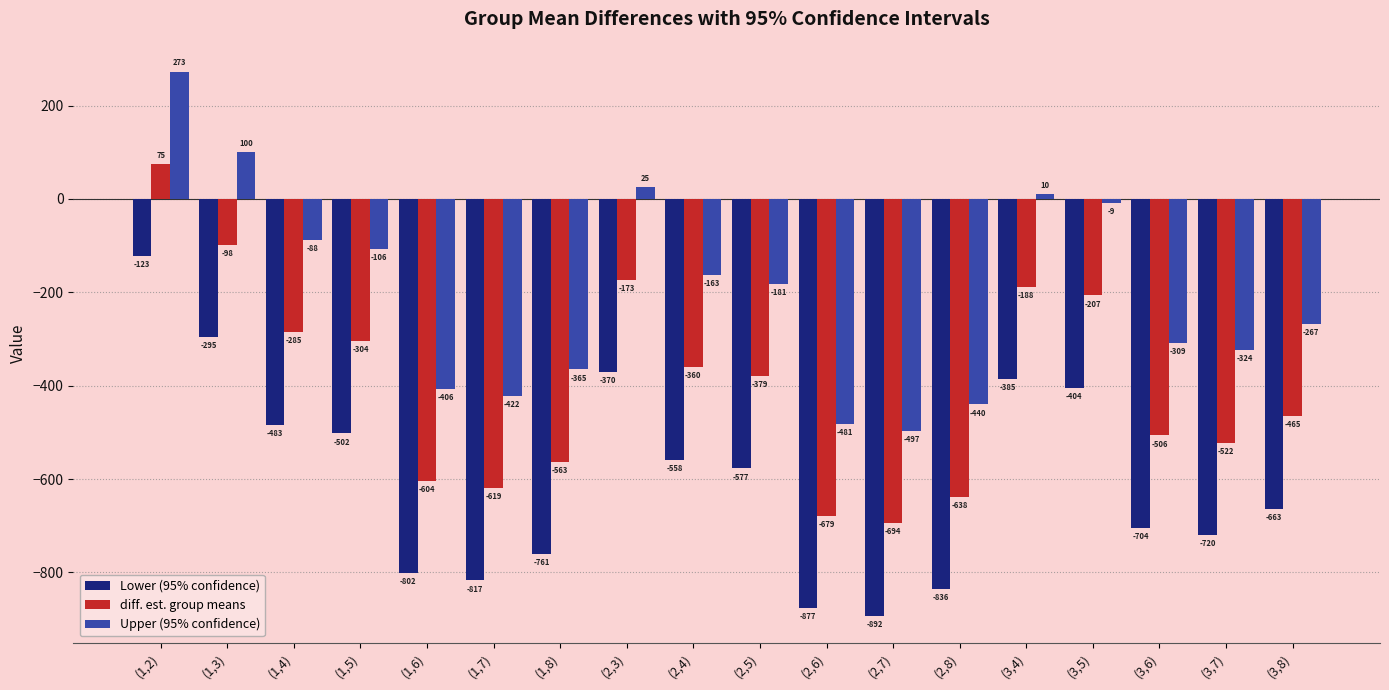

List the labels in order of Upper (95% confidence) value, smallest first.

(2,7), (2,6), (2,8), (1,7), (1,6), (1,8), (3,7), (3,6), (3,8), (2,5), (2,4), (1,5), (1,4), (3,5), (3,4), (2,3), (1,3), (1,2)